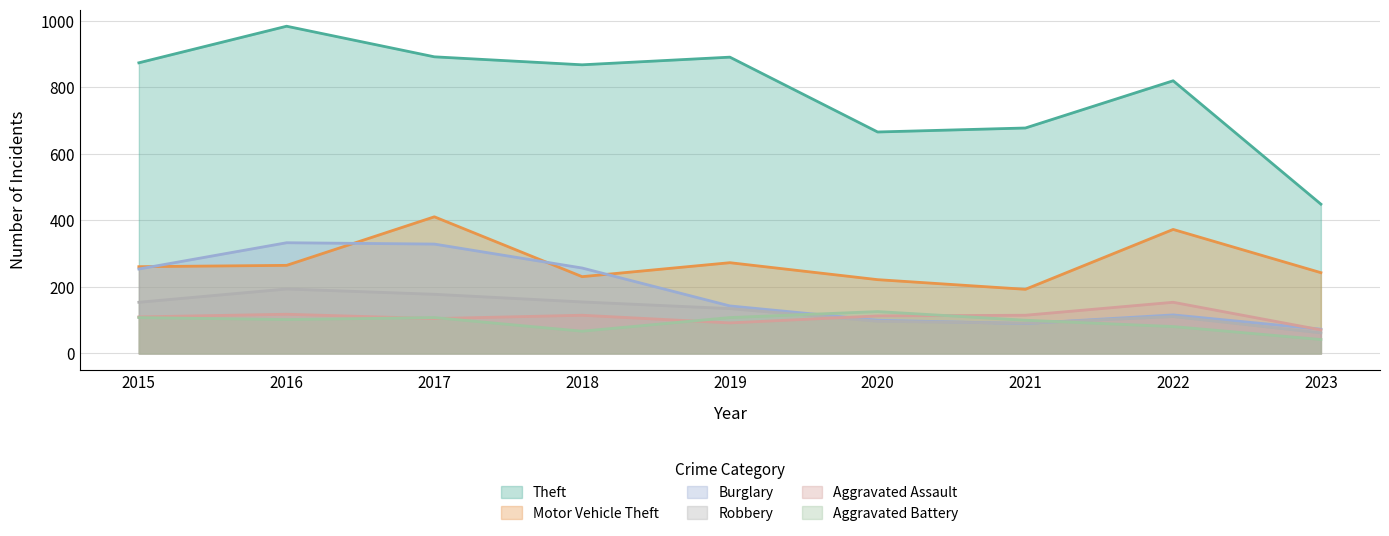

In Aggravated Battery, how many points are higher than both neighbors (excluding endpoints)?

2